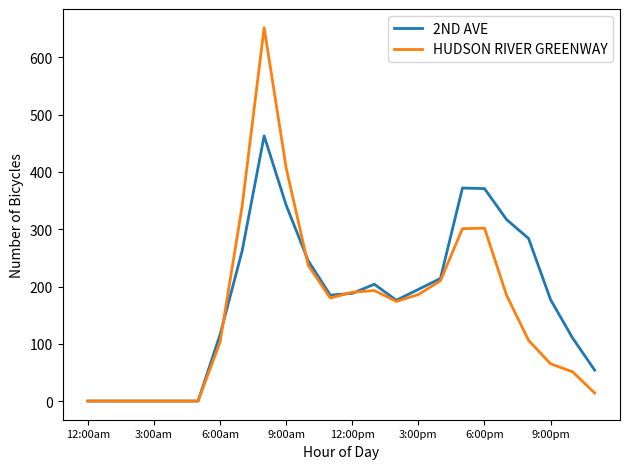

Which series has the widest spread of values?

HUDSON RIVER GREENWAY